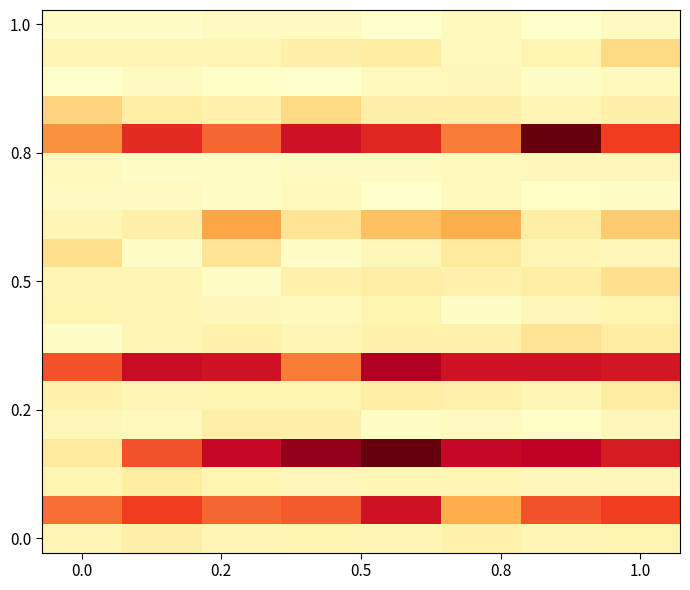

Which label corresponds to the largest value in the chart?

6